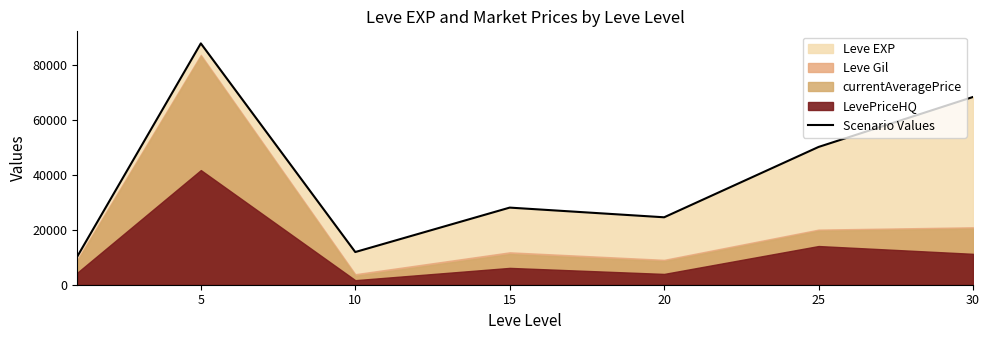

What is the lowest value of the Scenario Values series?

10284.5